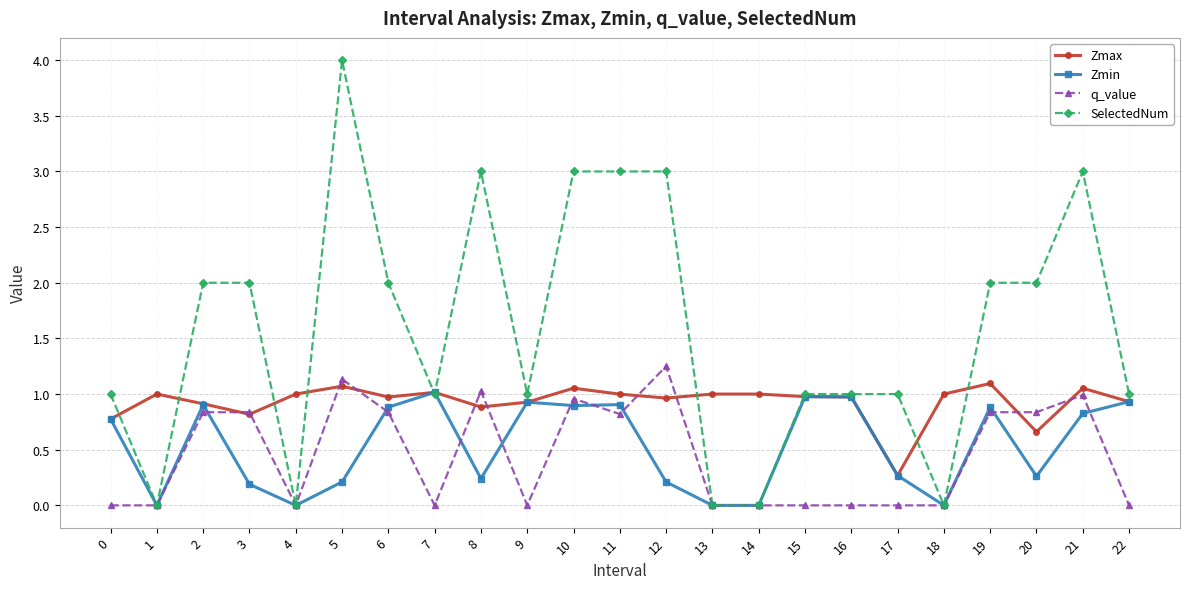

The Zmin series shows 1.0 at 7. True or false?

True